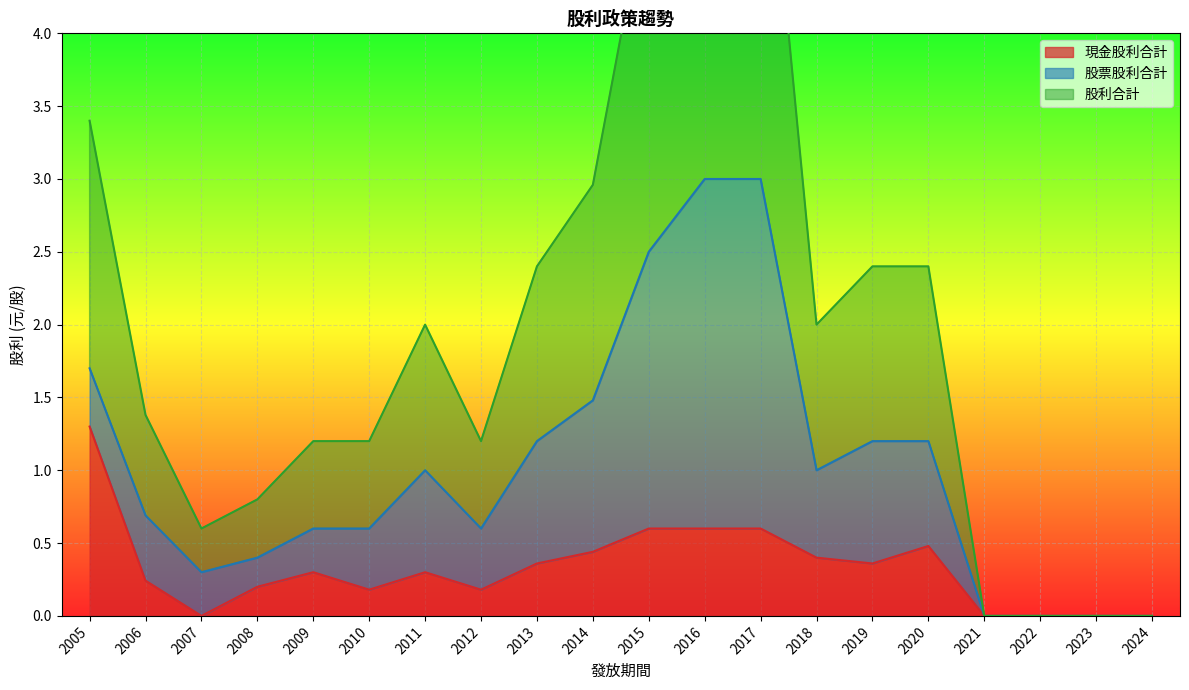

Is it true that 現金股利合計 equals 0.6 at 2015?

True